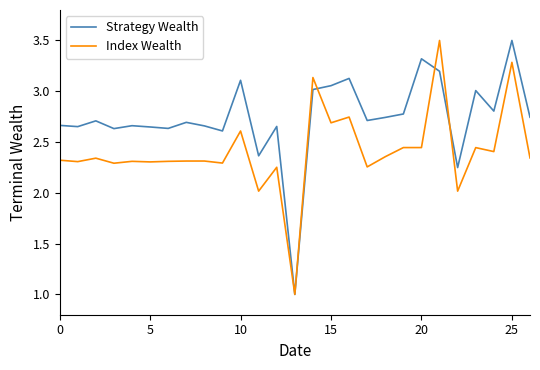

List the series in order of their overall mean, highest first.

Strategy Wealth, Index Wealth